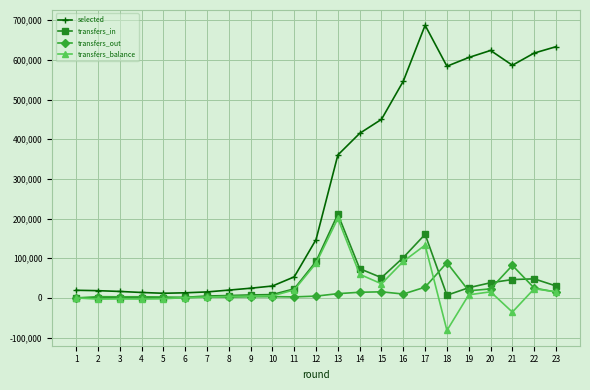

Does the chart have visible grid lines?

Yes